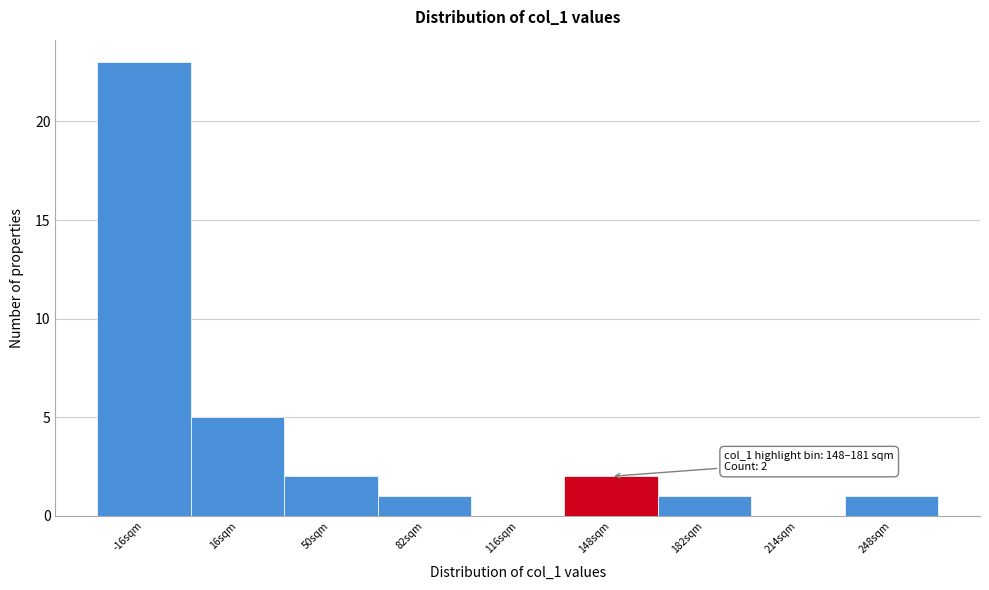

Reading left to right, what are all the values shown in this chart?

-16sqm=23	16sqm=5	50sqm=2	82sqm=1	116sqm=0	148sqm=2	182sqm=1	214sqm=0	248sqm=1